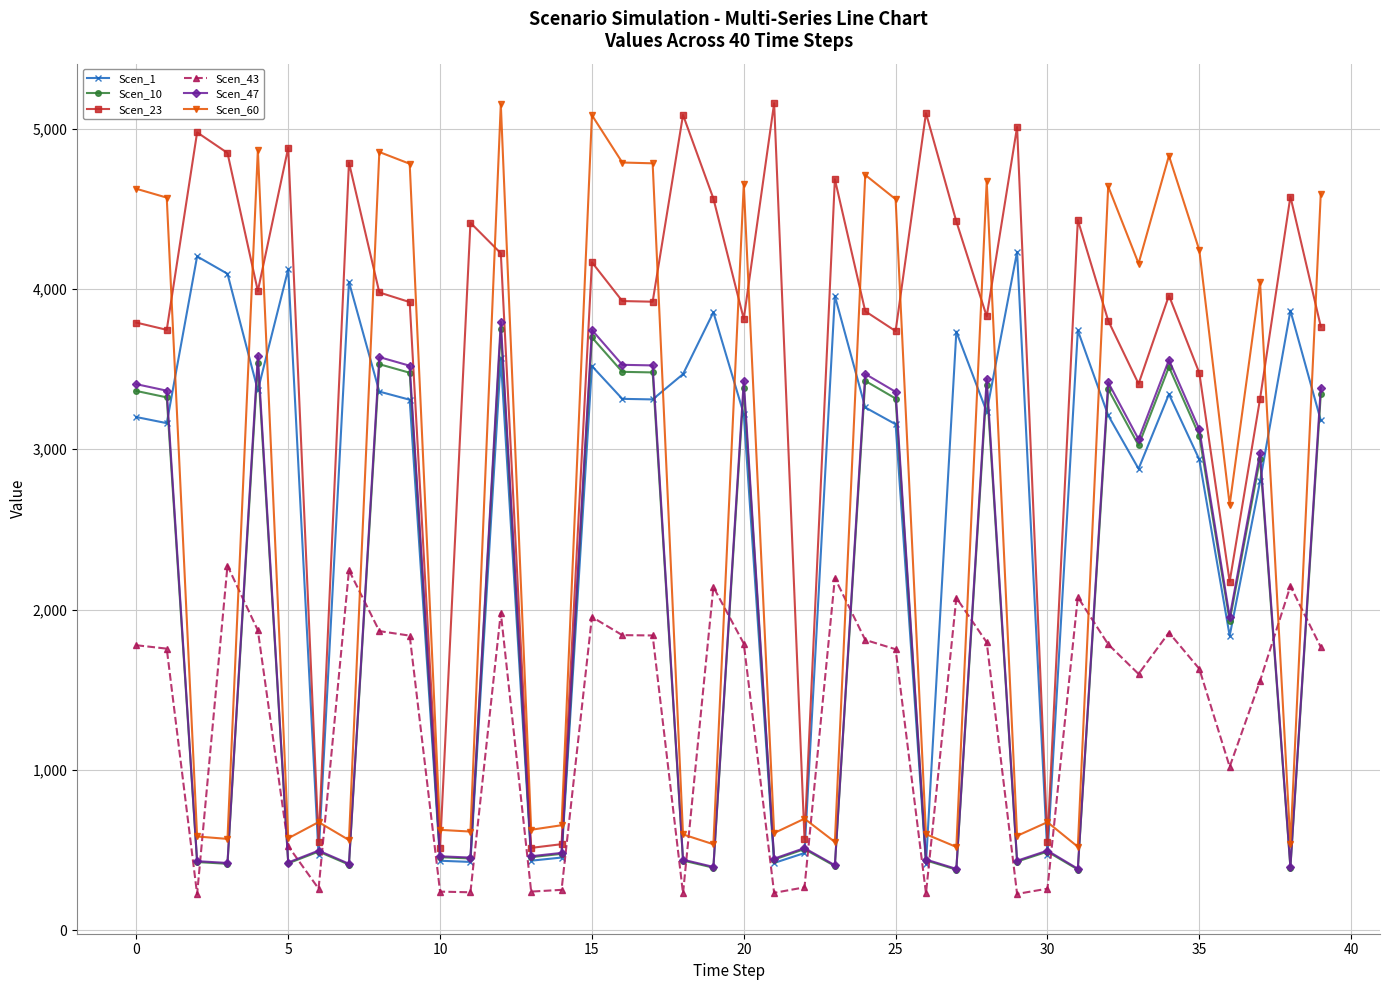

What is the greatest value displayed?

5158.1